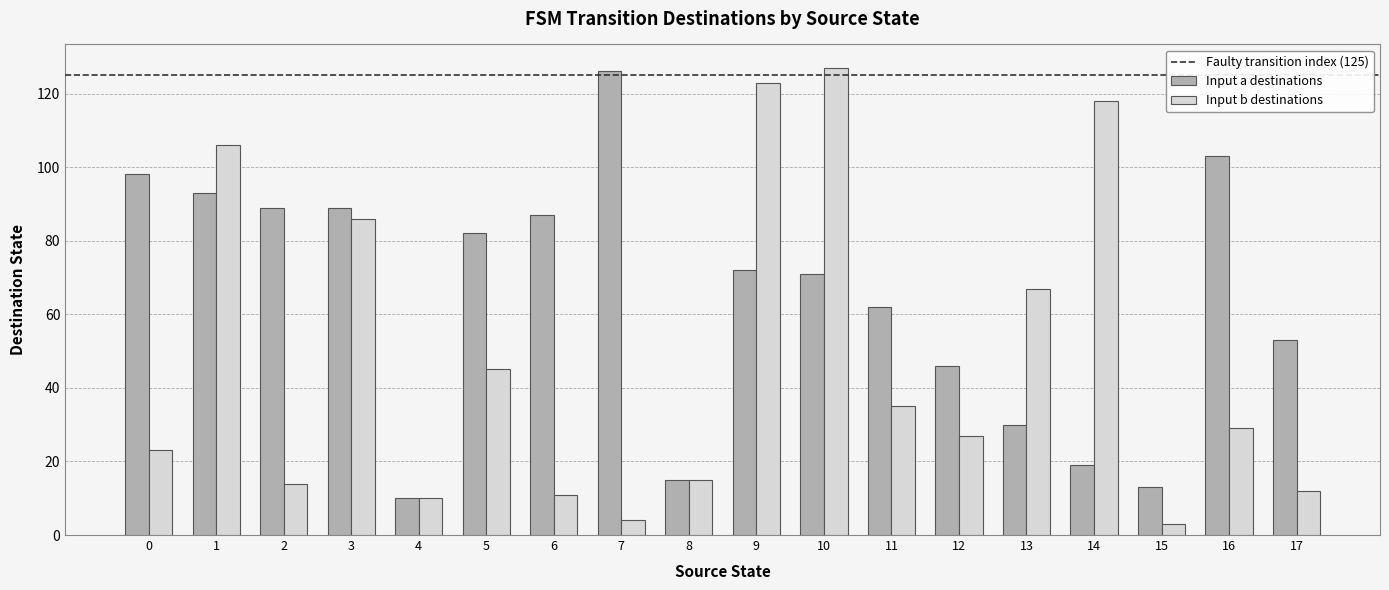

Which series changed the most between 2 and 3?

Input b destinations